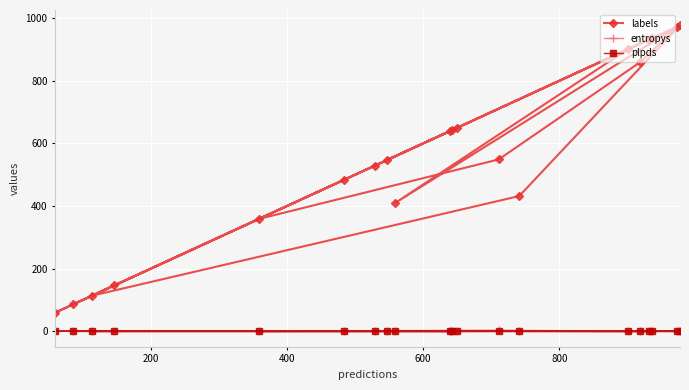

What are all the series names shown in the legend?

labels, entropys, plpds